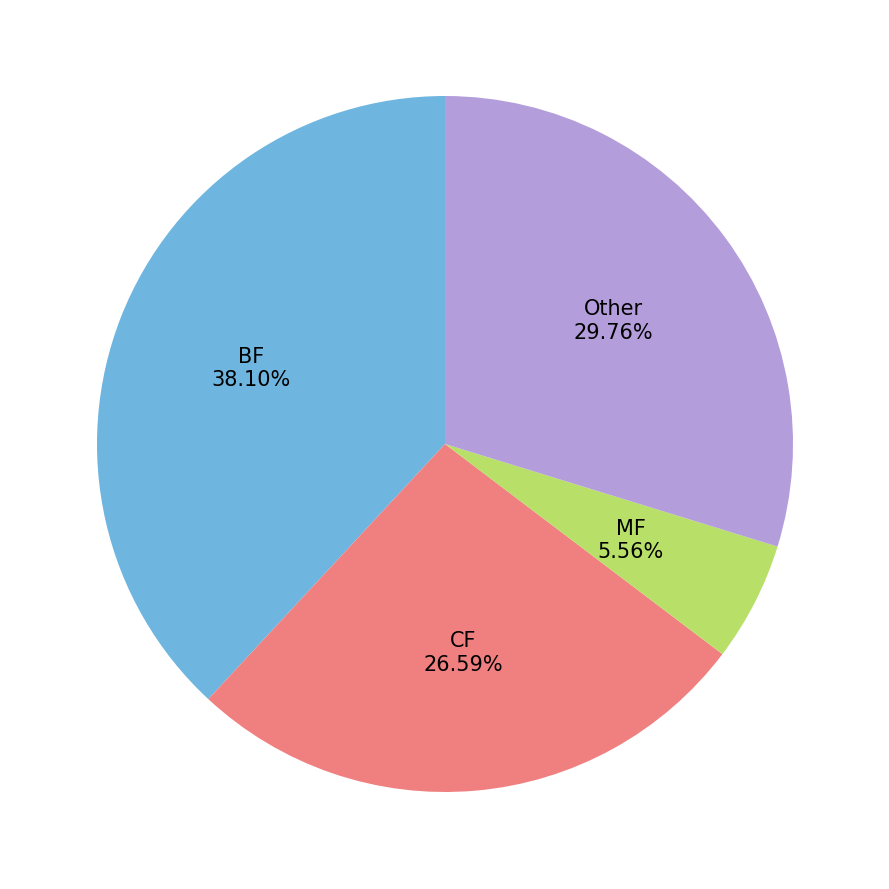

How many slices are in this pie chart?

4